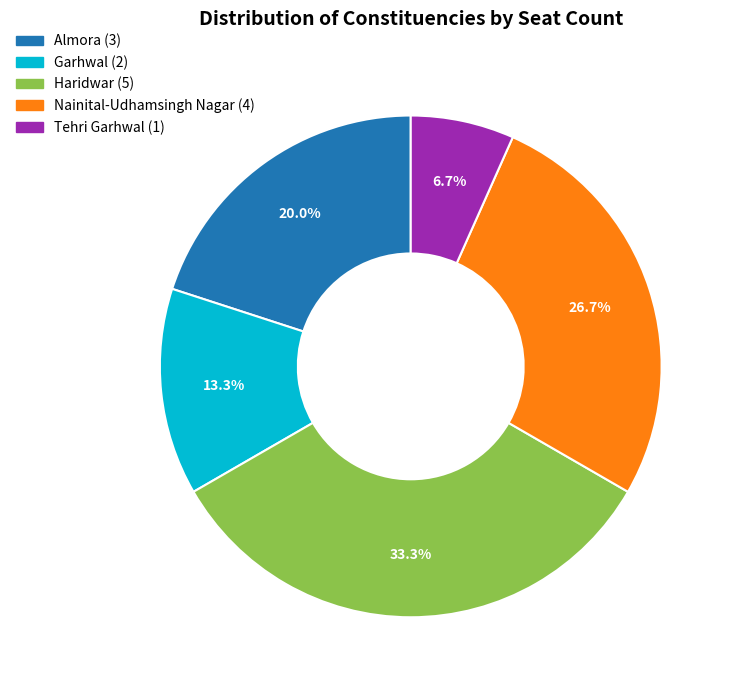

What percentage is the Nainital-Udhamsingh Nagar slice, to the nearest percent?

27%